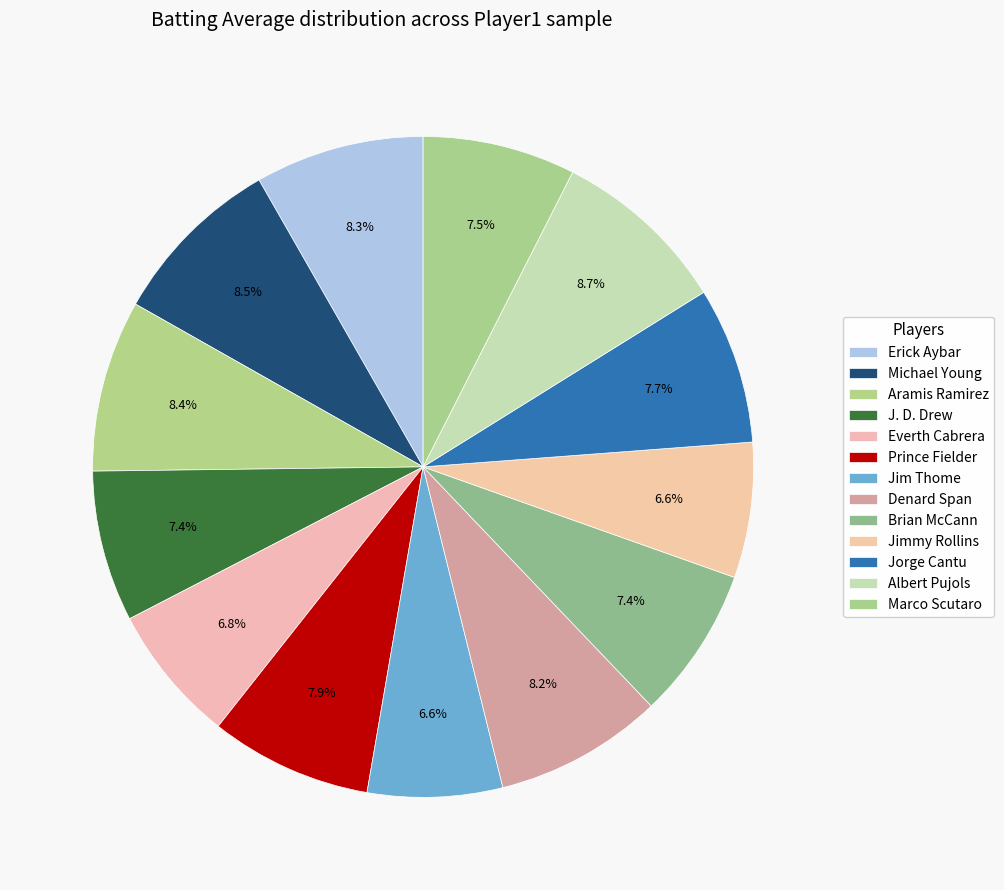

Count the number of slices in the pie.

13